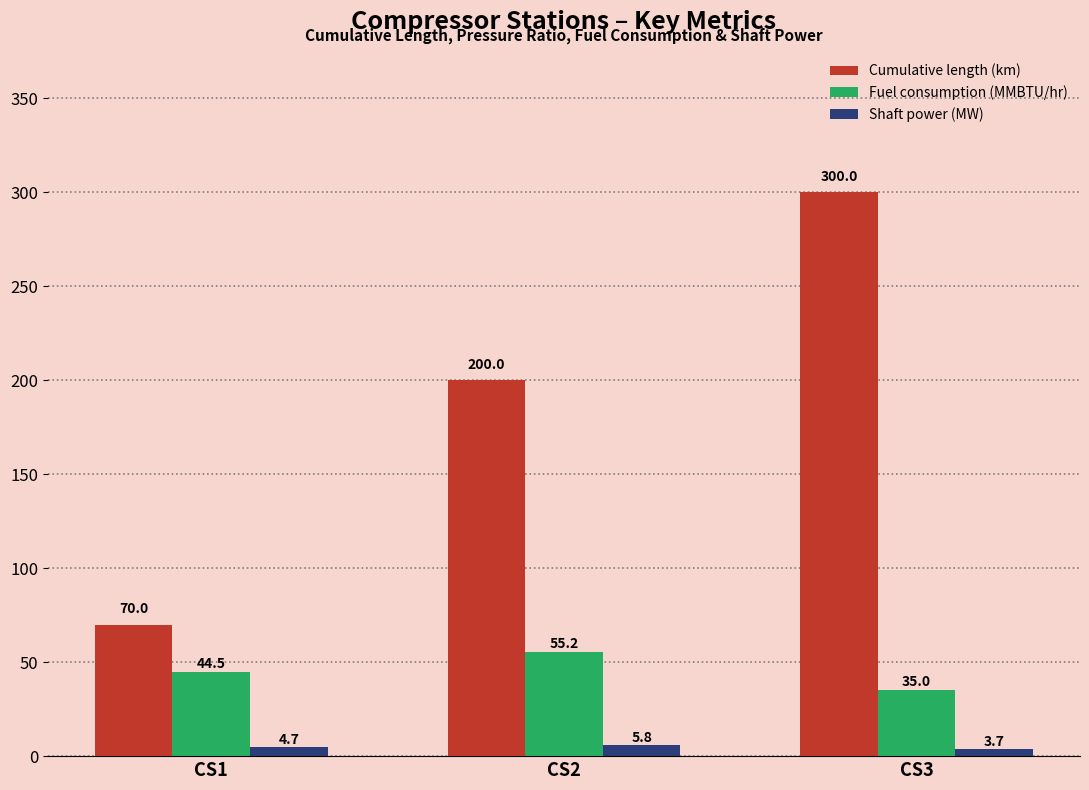

What are all the series names shown in the legend?

Cumulative length (km), Fuel consumption (MMBTU/hr), Shaft power (MW)